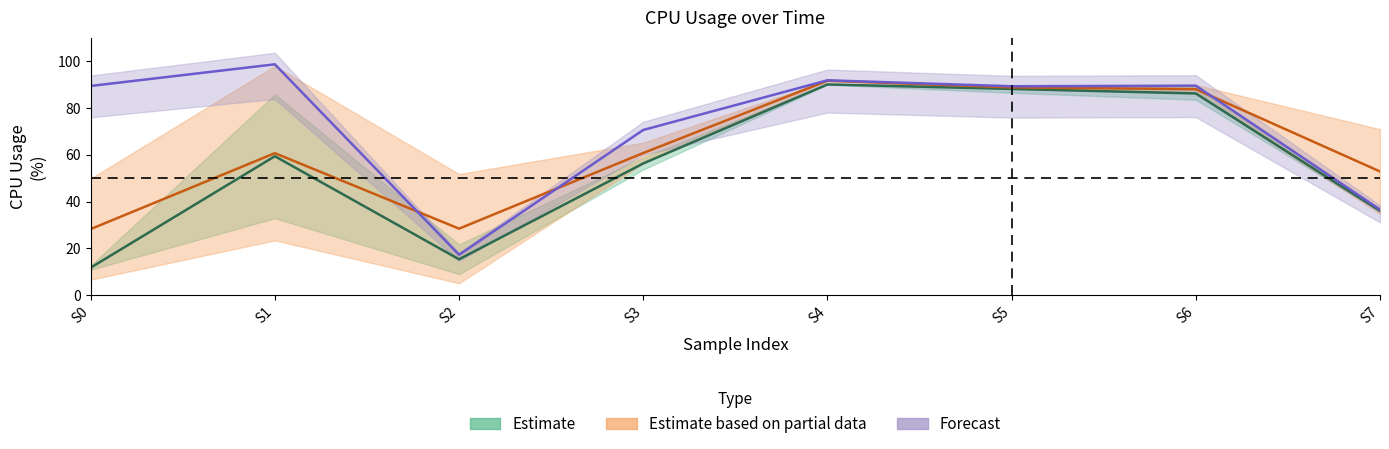

How many values in the CPU_USAGE_3 series are below 56?

4